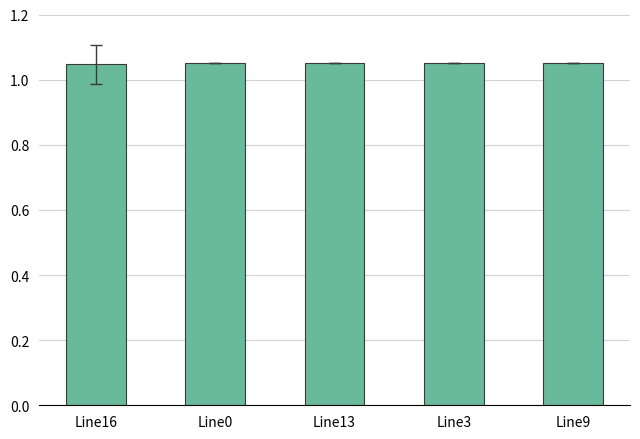

What is the sum of the values at Line16 and Line0?

2.1